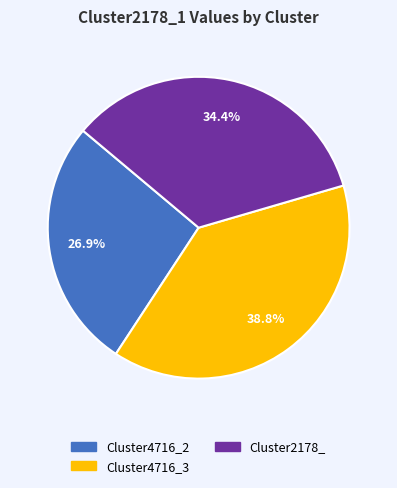

Is there a majority slice in this chart?

No